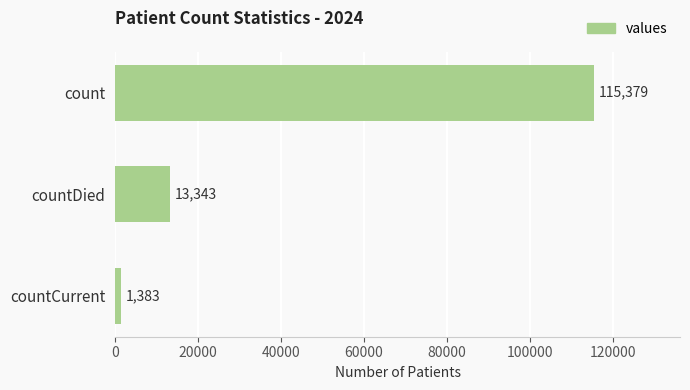

Count the values in the range 1383 to 115379.

3